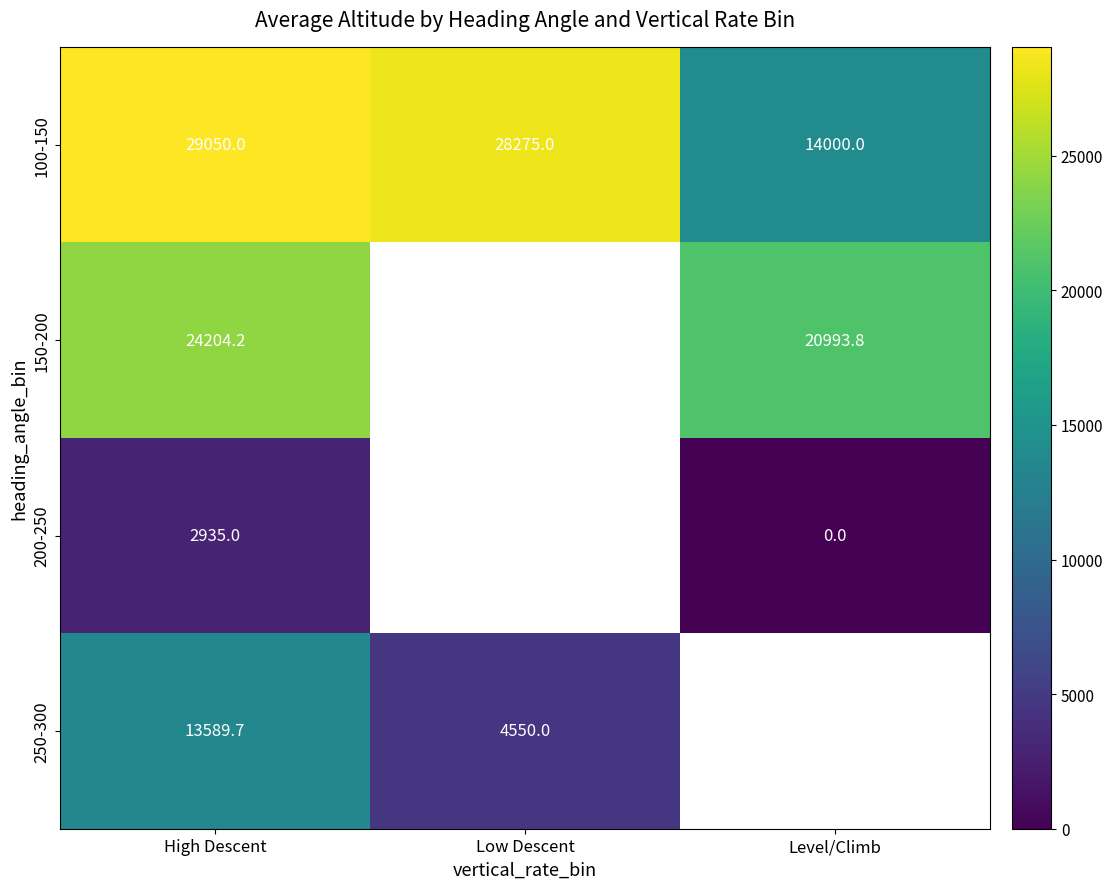

What is the difference between the maximum and minimum values in the 100-150 series?

15050.0